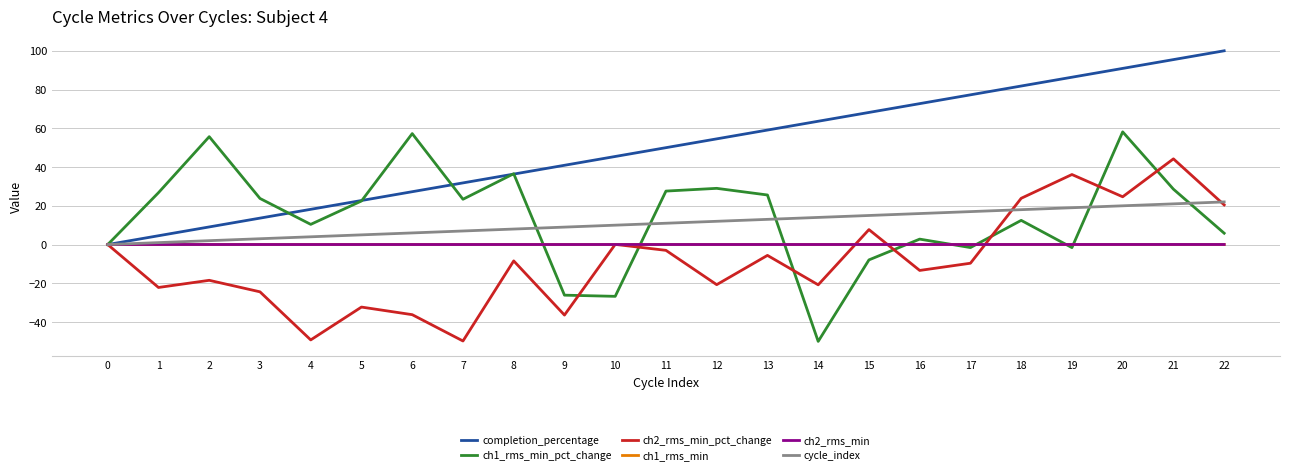

Is it true that cycle_index equals 18.0 at 18?

True